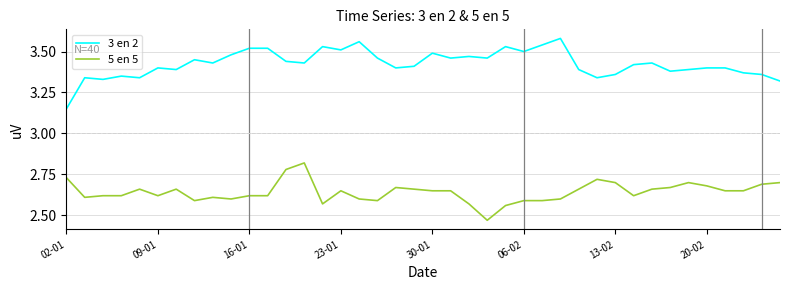

True or false: 3 en 2 and 5 en 5 intersect in this chart.

False